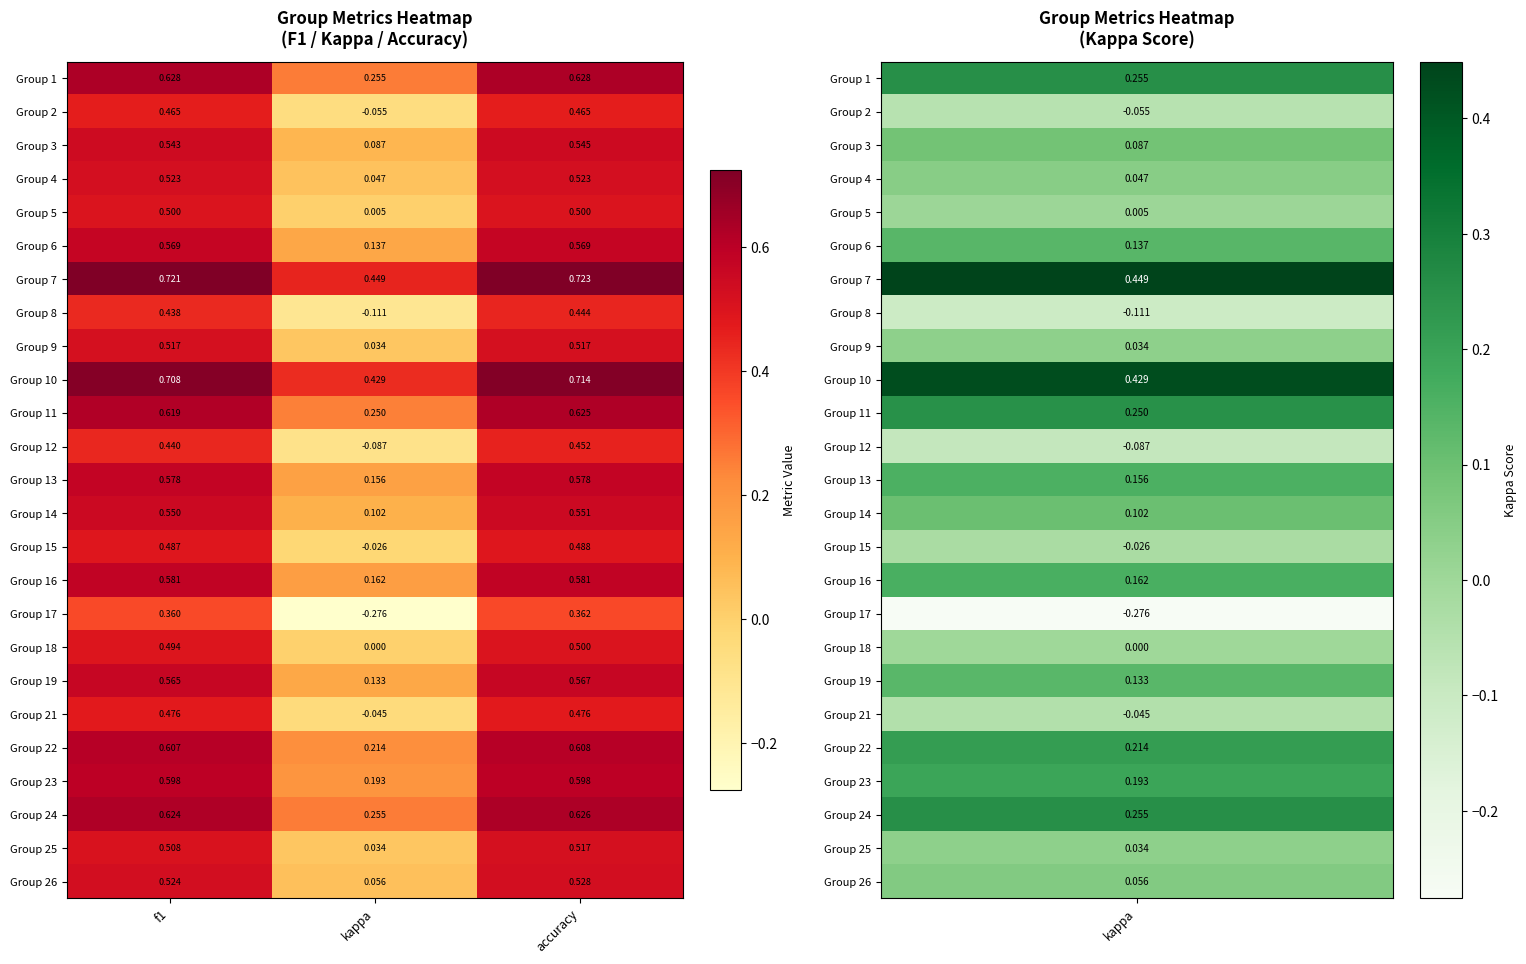

Which series changed the most between f1 and accuracy?

Group 12